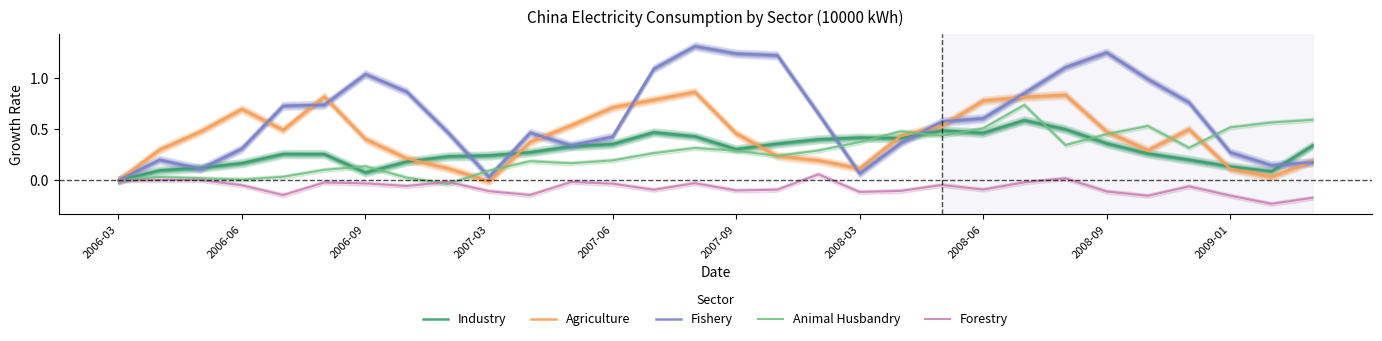

Which category has the lowest value in the Industry series?

2006-03